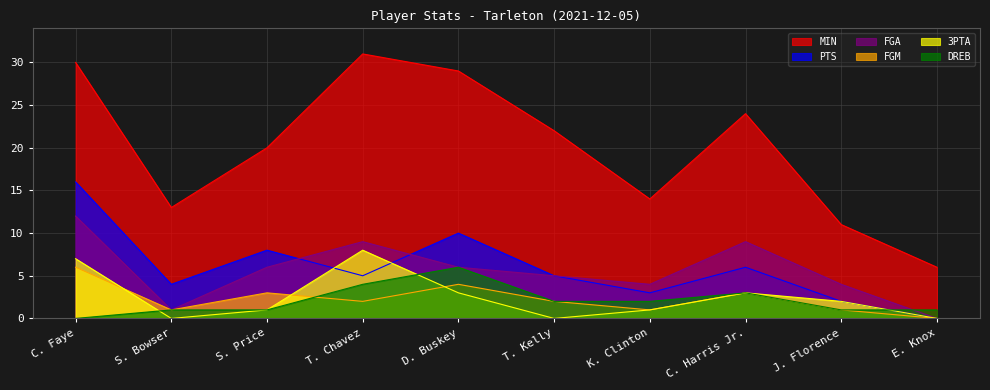

What position from the right is S. Bowser?

9